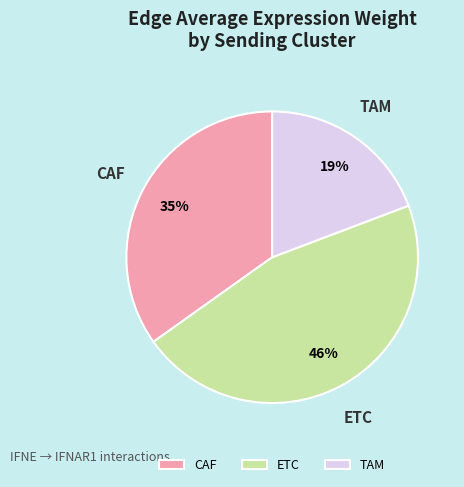

Combined, do TAM and ETC account for over 50%?

Yes